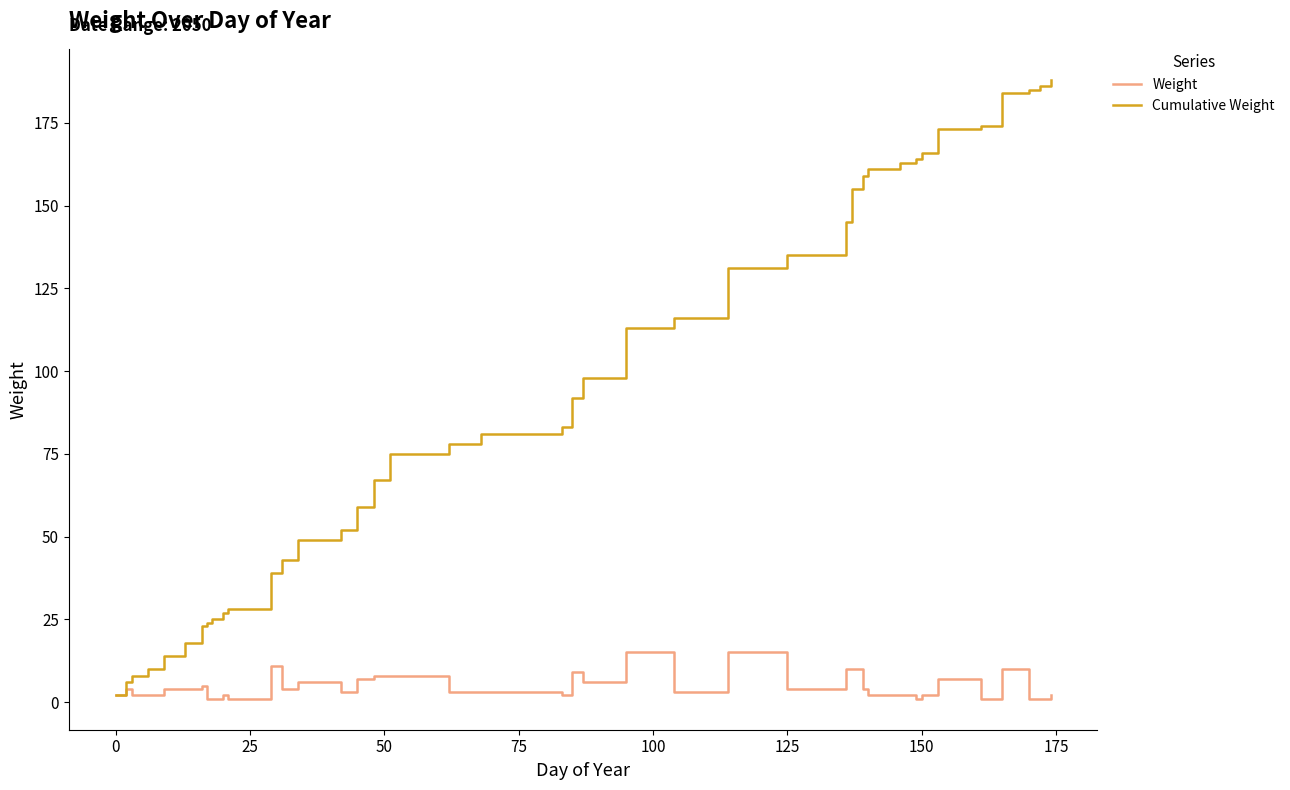

Which series has the largest total across all categories?

Cumulative Weight